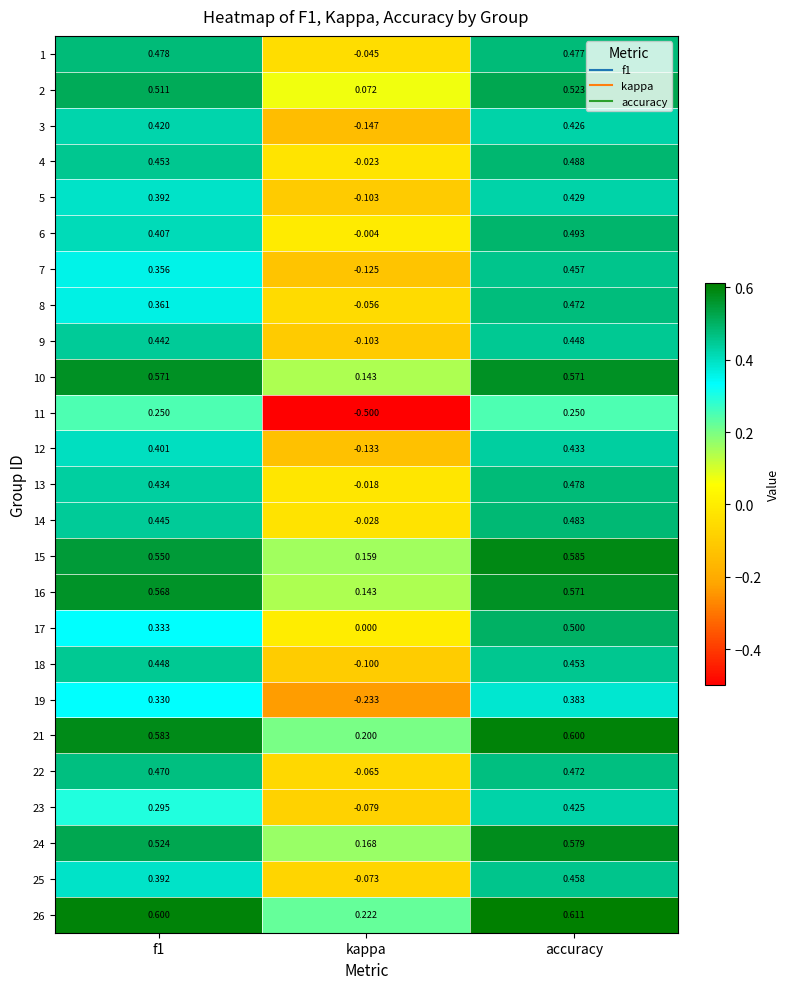

Which series has the largest total across all categories?

26